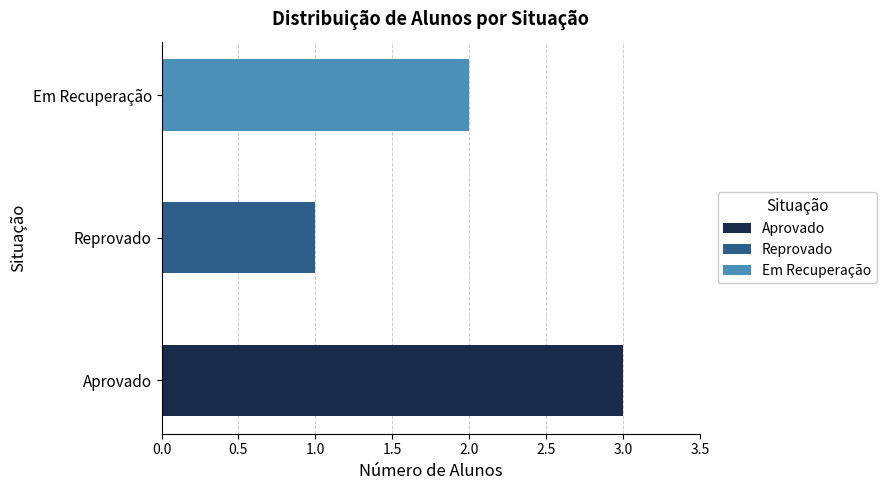

The Aprovado series shows 1 at Aprovado. True or false?

False